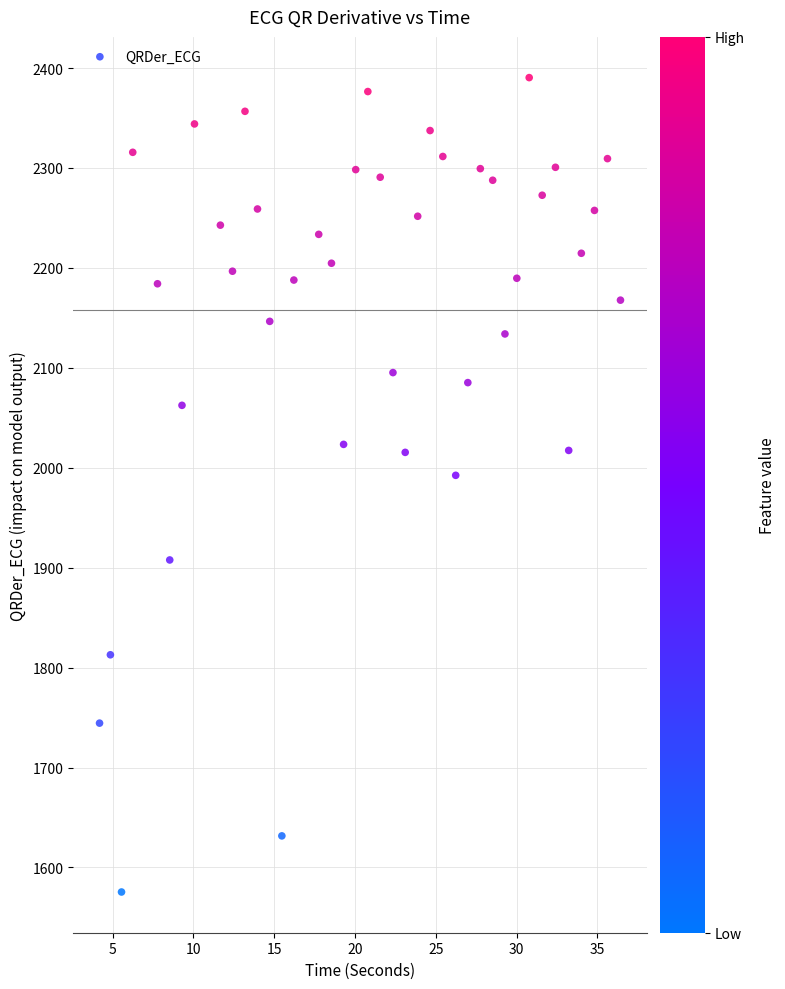

What Y value in the scatter plot is closest to 1982?

1992.4